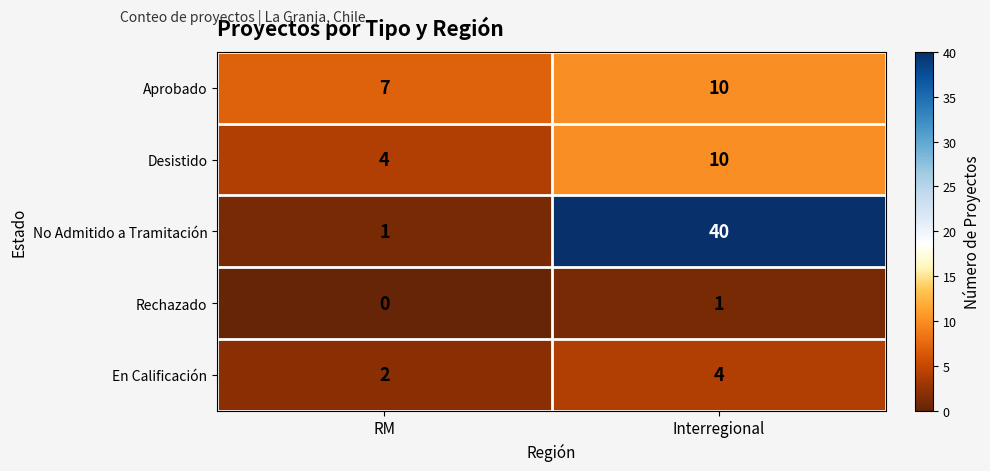

Reading left to right, transcribe all the data shown in this chart.

Aprobado: 7	10
Desistido: 4	10
No Admitido a Tramitación: 1	40
Rechazado: 0	1
En Calificación: 2	4